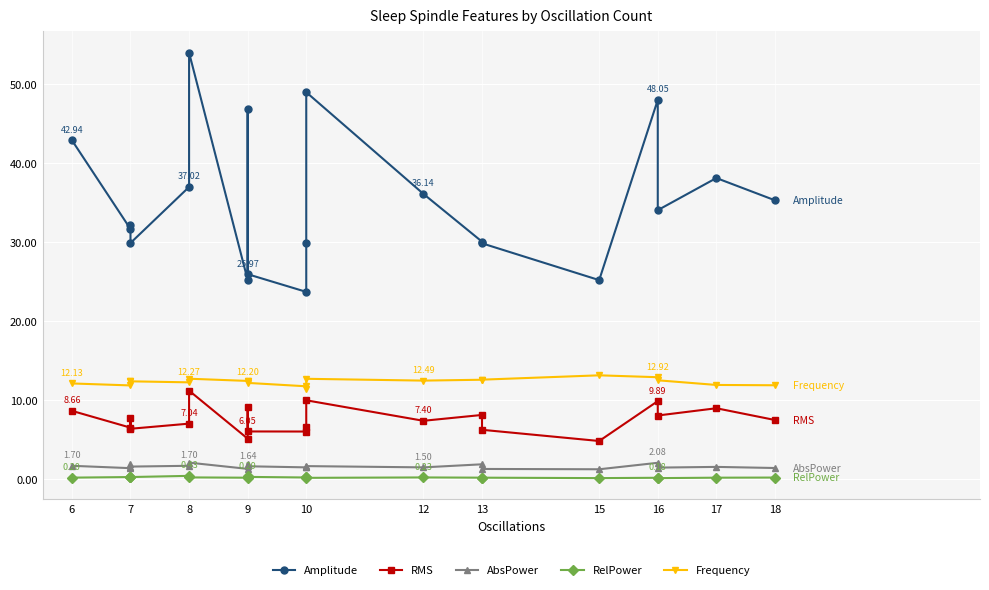

What is the difference between the second highest and minimum values in the RMS series?

5.2